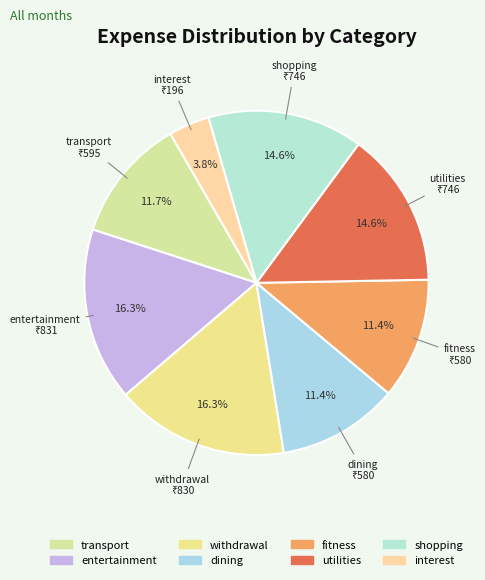

Does entertainment account for over 50% of the chart?

No